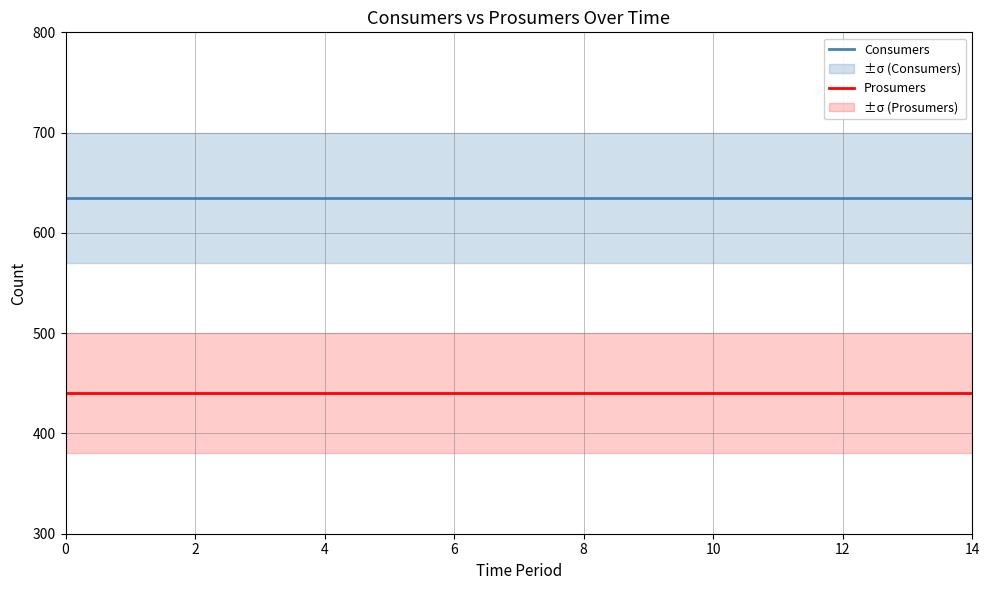

What is the minimum value for Prosumers?

440